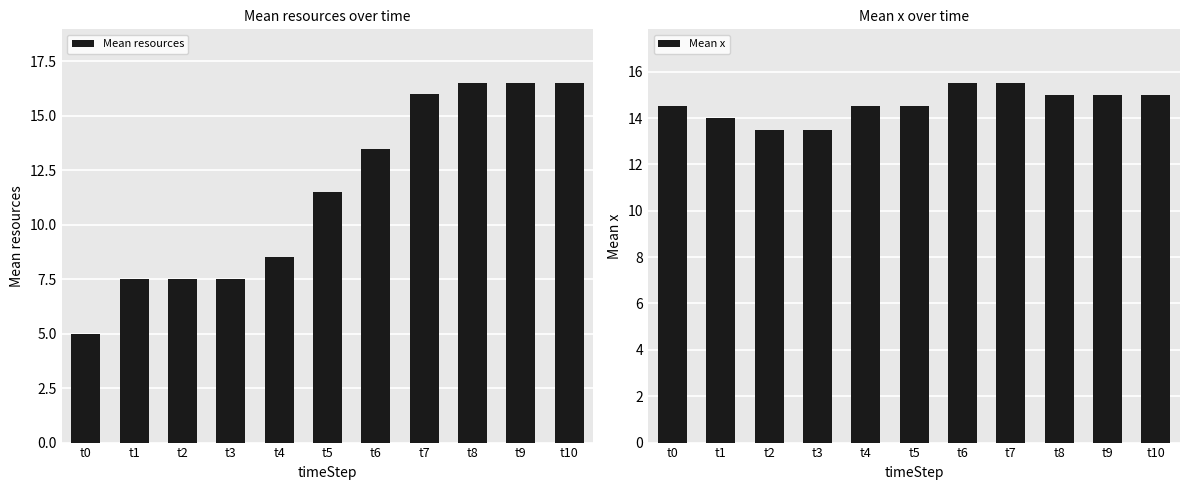

Is the value of Mean resources at t8 greater than the value of Mean x at t7?

Yes